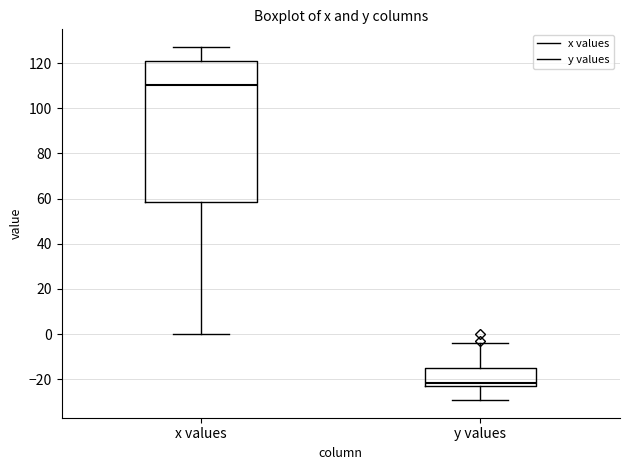

Comparing the boxes themselves (not the whiskers), which one is the tallest?

x values